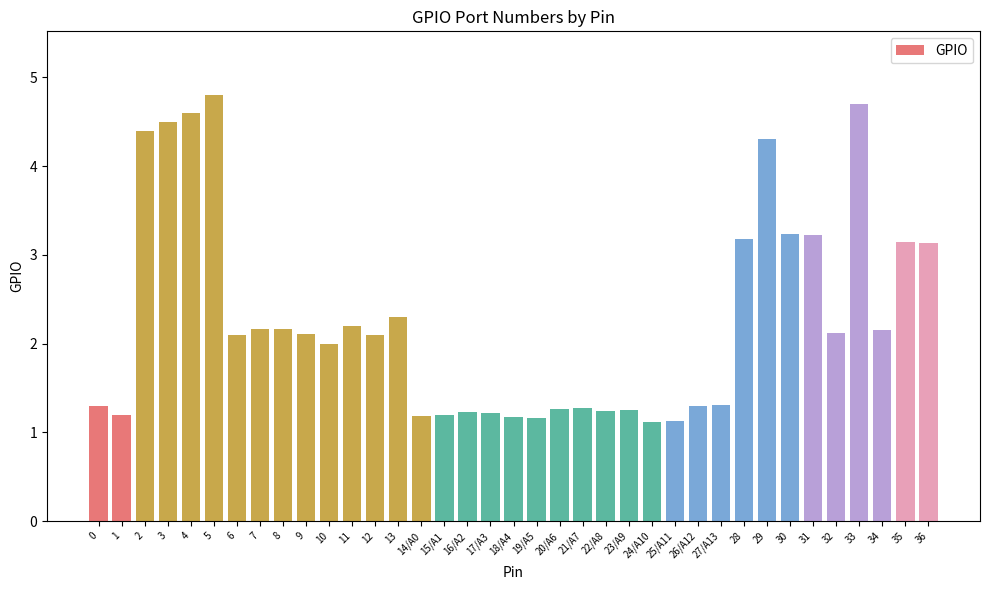

What is the minimum value shown in the chart?

1.1